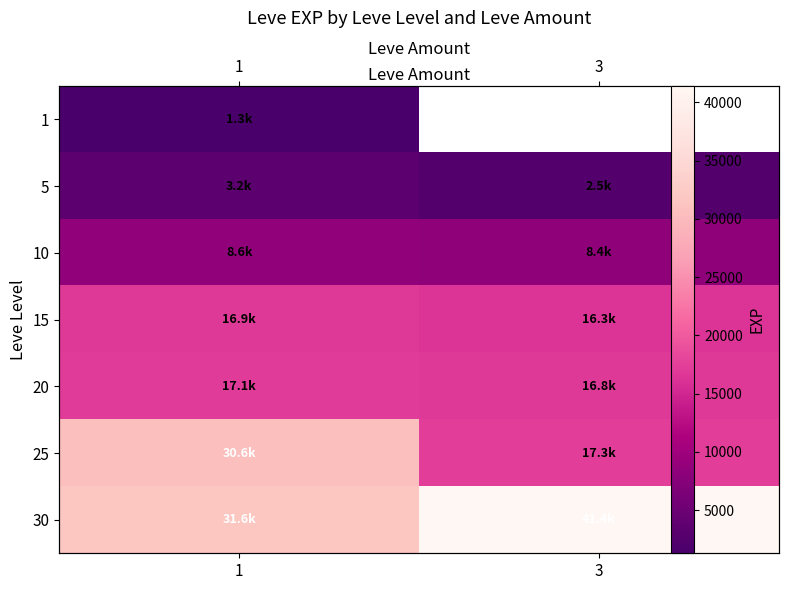

True or false: 15 has a value of 16915.0 at 1.

True